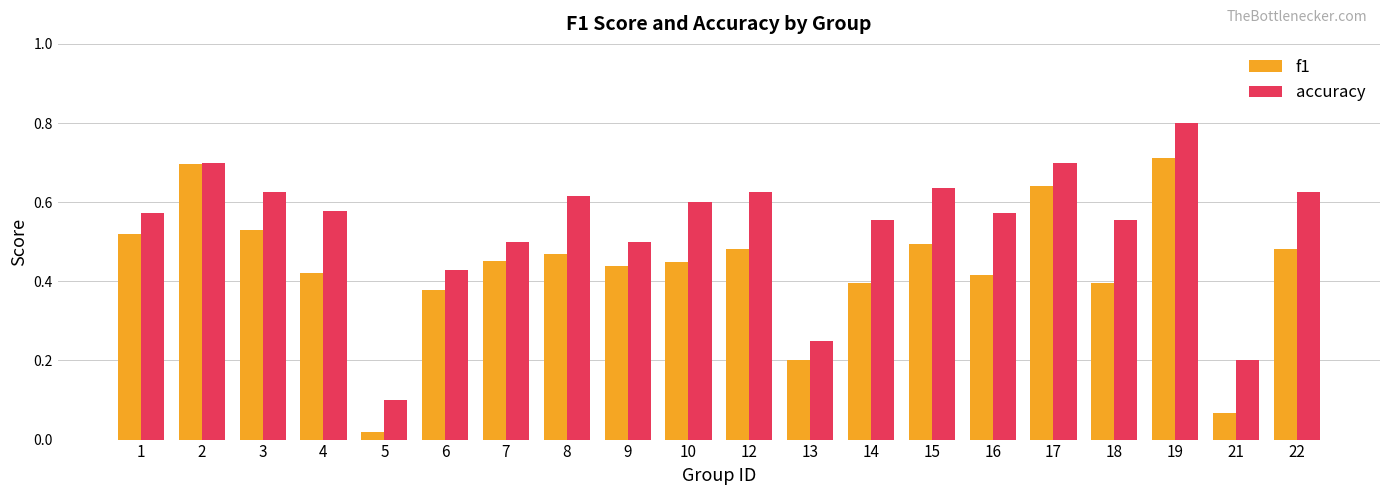

The f1 series shows 0.4 at 17. True or false?

False